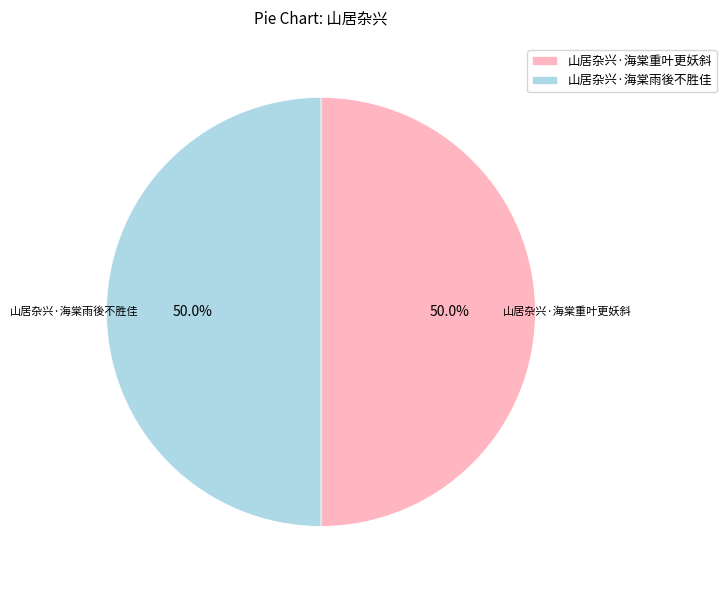

What is the ratio of the value at 山居杂兴·海棠雨後不胜佳 to the value at 山居杂兴·海棠重叶更妖斜?

1.0